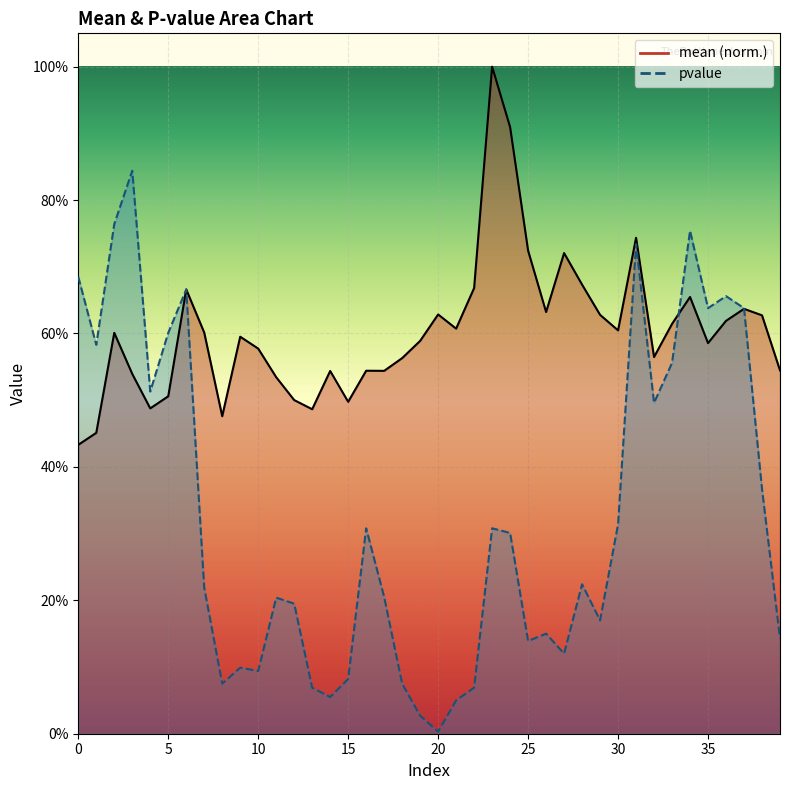

Which label corresponds to the smallest value in the chart?

20